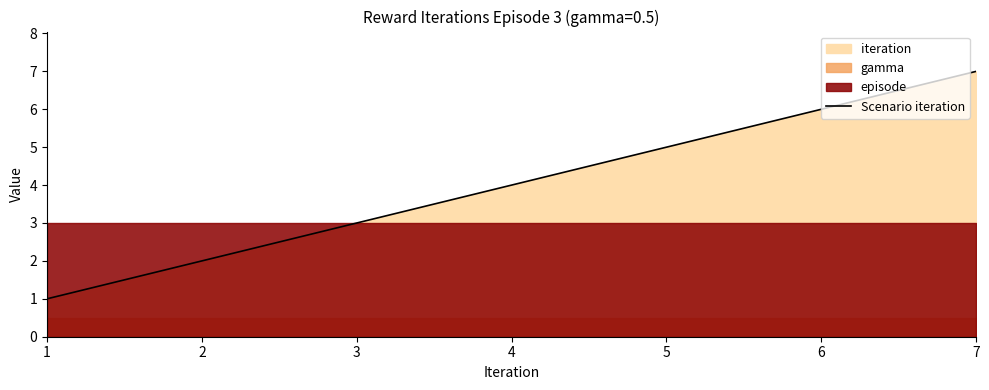

The chart shows a value of 2 at 4. True or false?

False